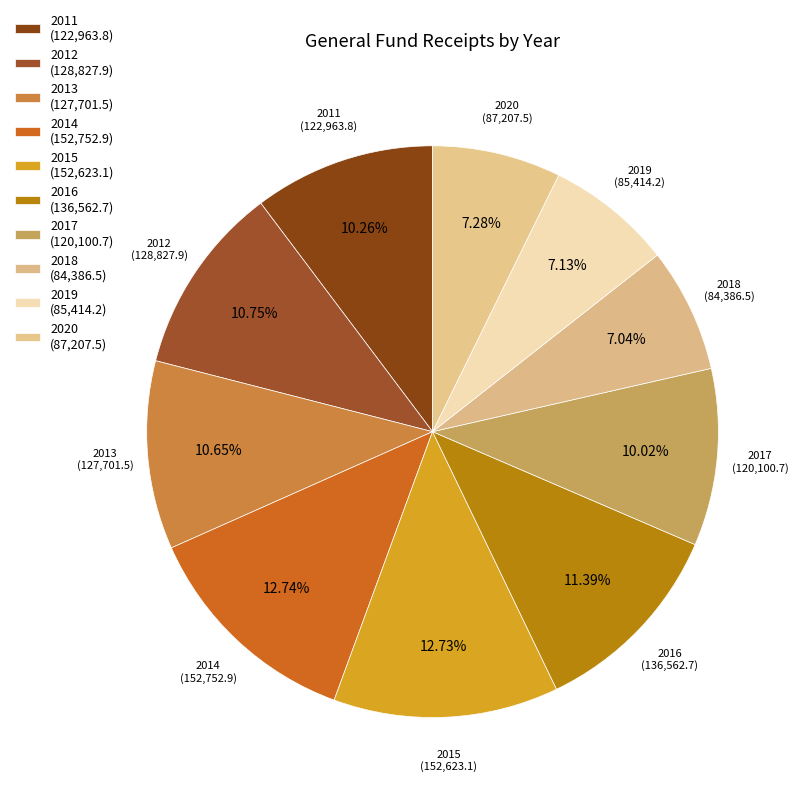

Does 2011 represent more than half of the total?

No